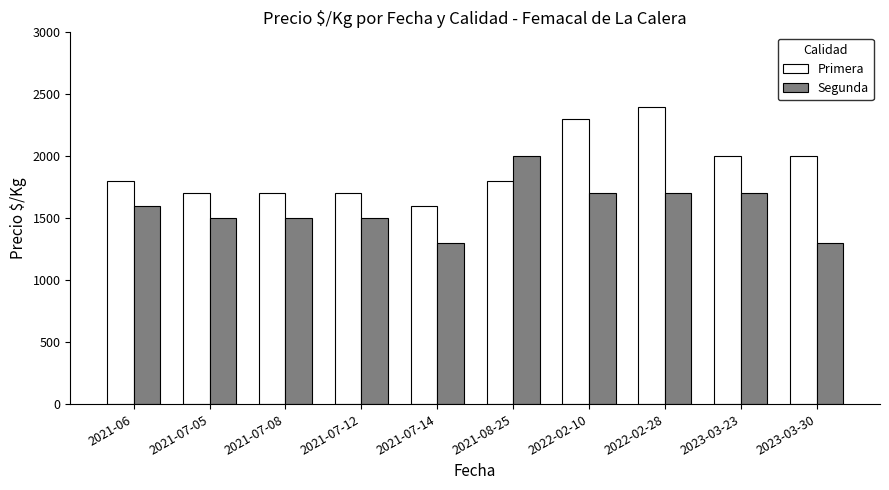

Which series has the largest total across all categories?

Primera